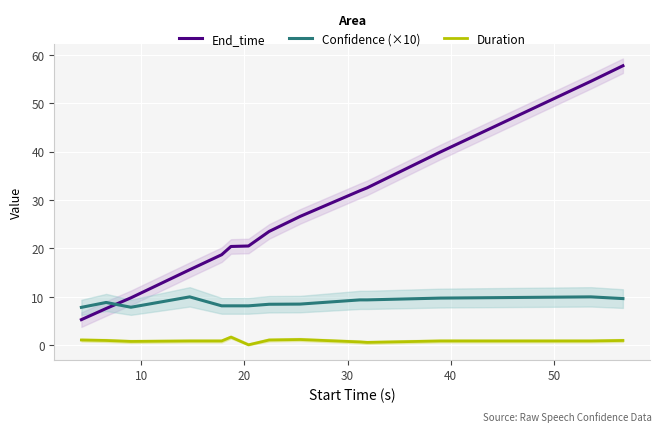

Is the value of End_time at 10 greater than the value of Confidence (×10) at 10?

No